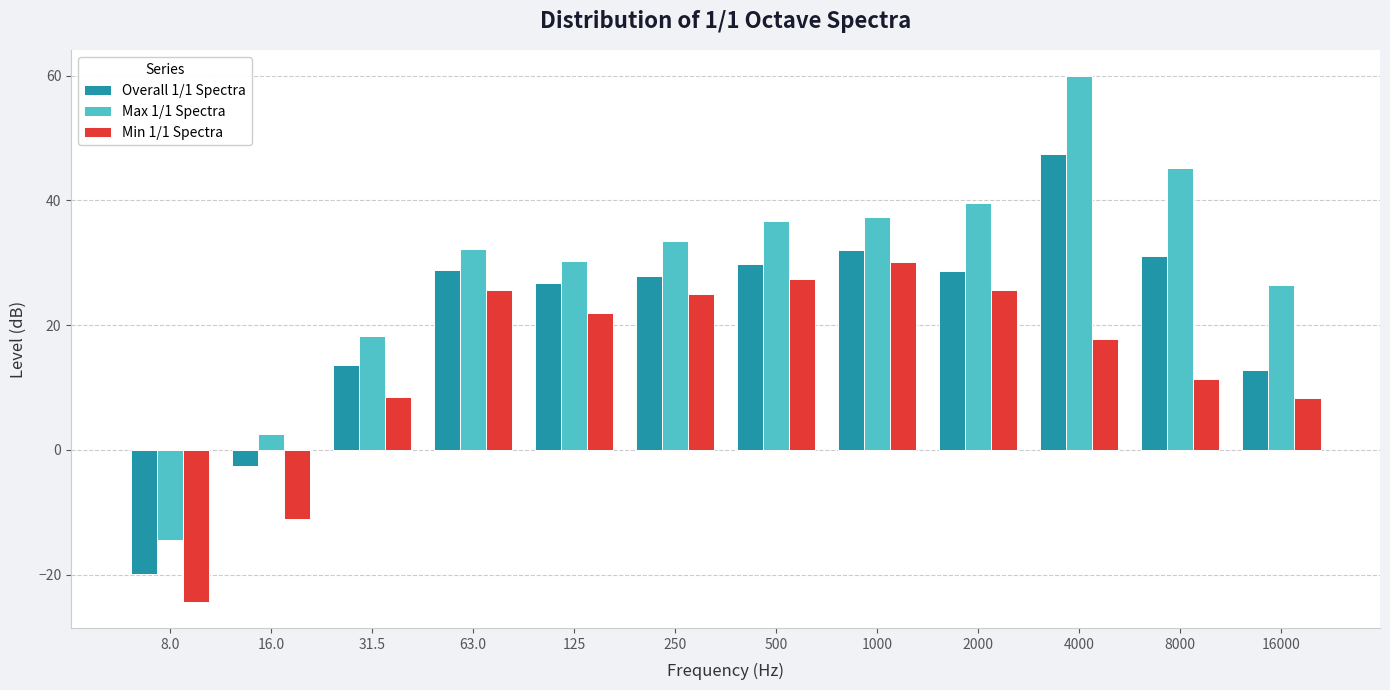

Read the Min 1/1 Spectra value at 63.0.

25.6